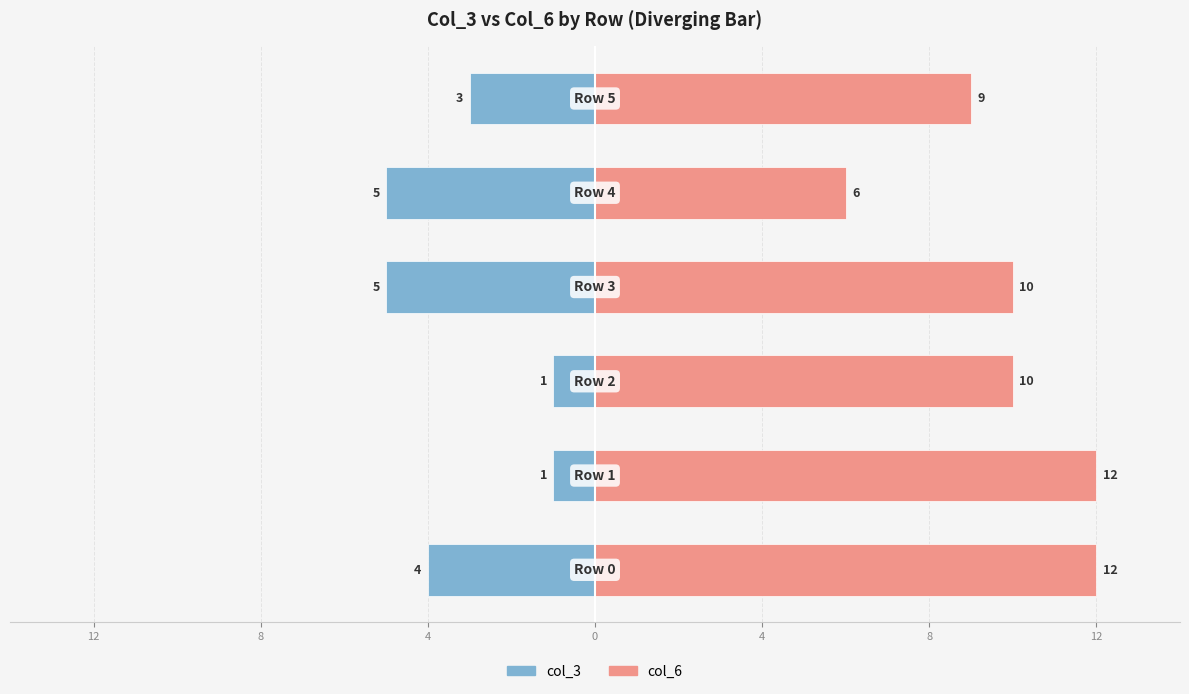

At which label does col_6 reach its minimum?

4